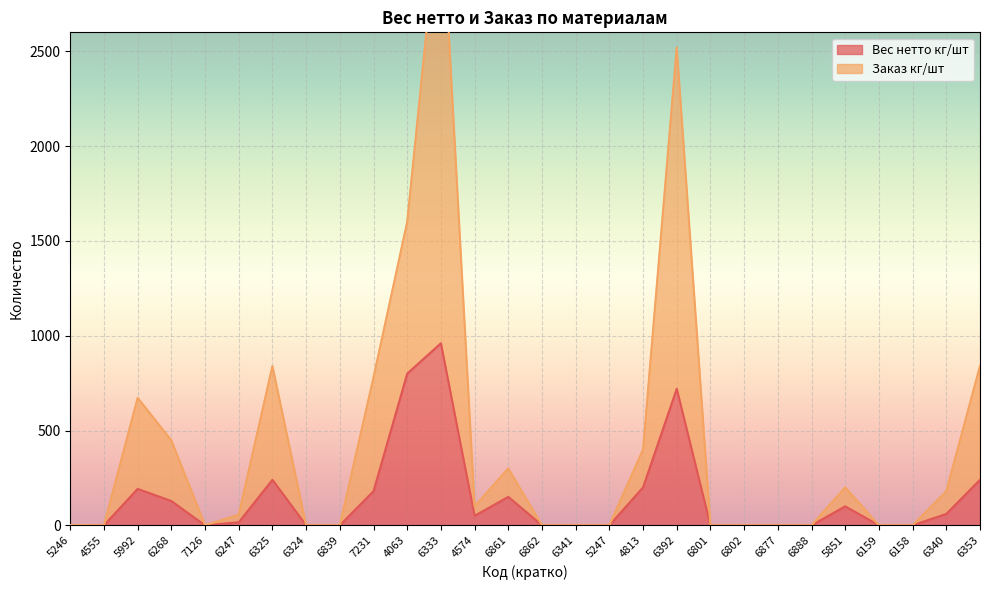

What is the value of the Вес нетто кг/шт point at the 28th from the left?

240.0